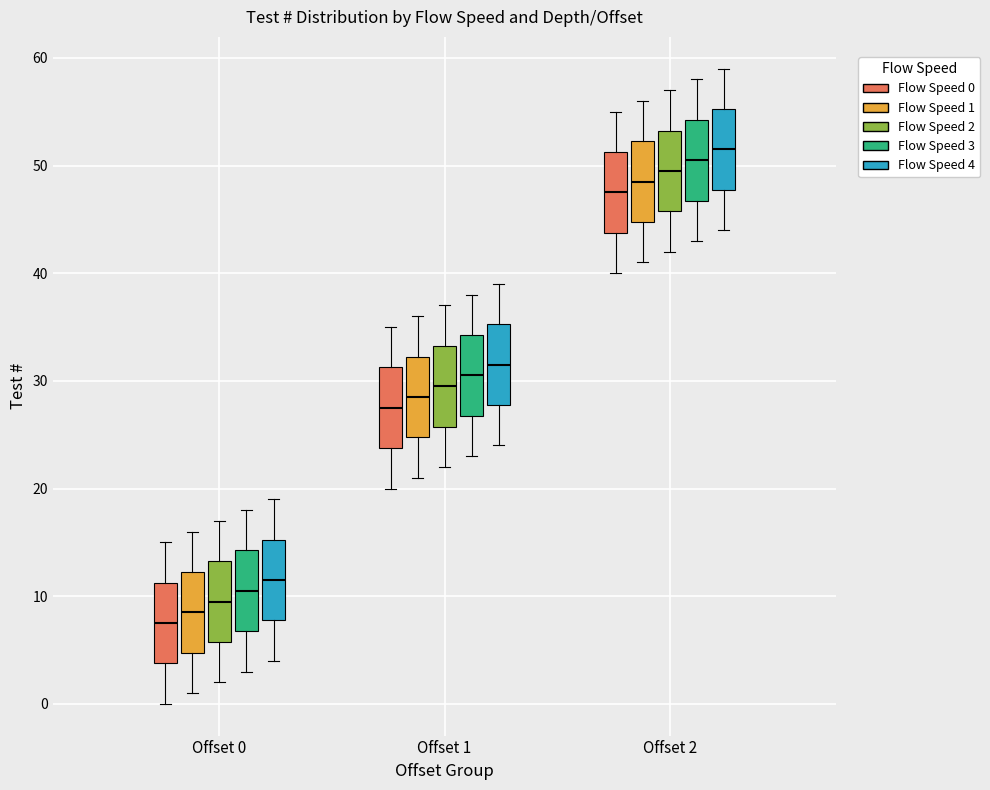

Reading left to right, read every box against the y-axis: the position of its median line, the range the box covers, and the ends of its whiskers. The values are not printed on the chart, so give them approximately, as read against the axis.

Offset 0 (Flow Speed 0): median 8, box 4 to 11, whiskers 0 to 15
Offset 0 (Flow Speed 1): median 9, box 5 to 12, whiskers 1 to 16
Offset 0 (Flow Speed 2): median 10, box 6 to 13, whiskers 2 to 17
Offset 0 (Flow Speed 3): median 11, box 7 to 14, whiskers 3 to 18
Offset 0 (Flow Speed 4): median 12, box 8 to 15, whiskers 4 to 19
Offset 1 (Flow Speed 0): median 28, box 24 to 31, whiskers 20 to 35
Offset 1 (Flow Speed 1): median 29, box 25 to 32, whiskers 21 to 36
Offset 1 (Flow Speed 2): median 30, box 26 to 33, whiskers 22 to 37
Offset 1 (Flow Speed 3): median 31, box 27 to 34, whiskers 23 to 38
Offset 1 (Flow Speed 4): median 32, box 28 to 35, whiskers 24 to 39
Offset 2 (Flow Speed 0): median 48, box 44 to 51, whiskers 40 to 55
Offset 2 (Flow Speed 1): median 49, box 45 to 52, whiskers 41 to 56
Offset 2 (Flow Speed 2): median 50, box 46 to 53, whiskers 42 to 57
Offset 2 (Flow Speed 3): median 51, box 47 to 54, whiskers 43 to 58
Offset 2 (Flow Speed 4): median 52, box 48 to 55, whiskers 44 to 59